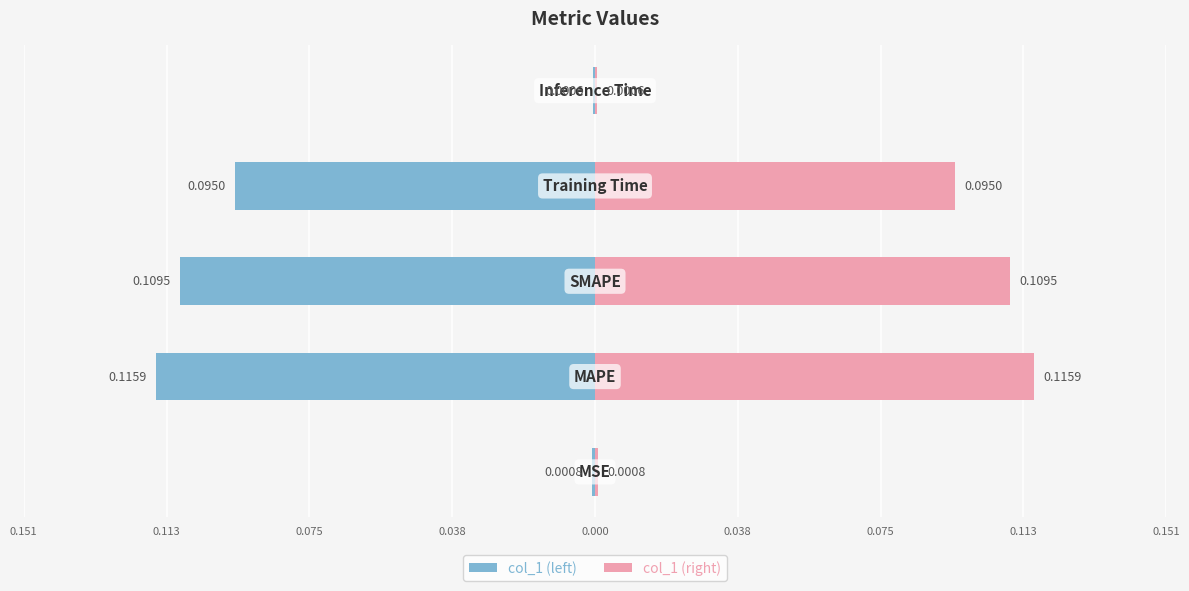

Which series has the widest spread of values?

col_1 (left)